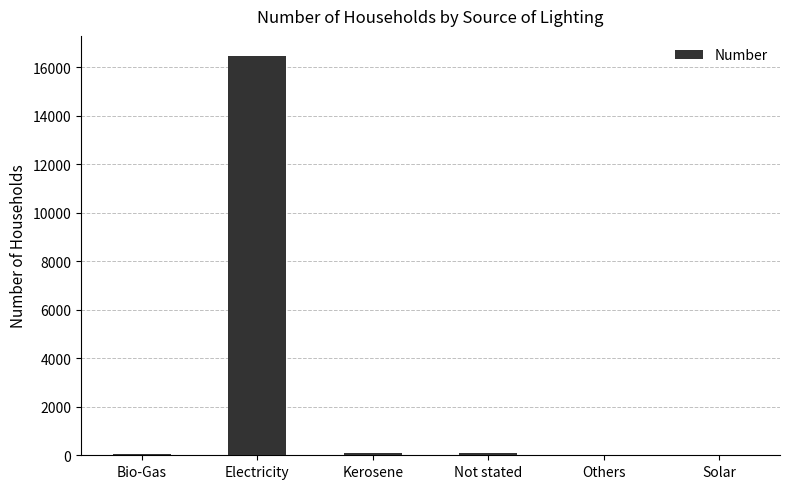

What is the greatest value displayed?

16471